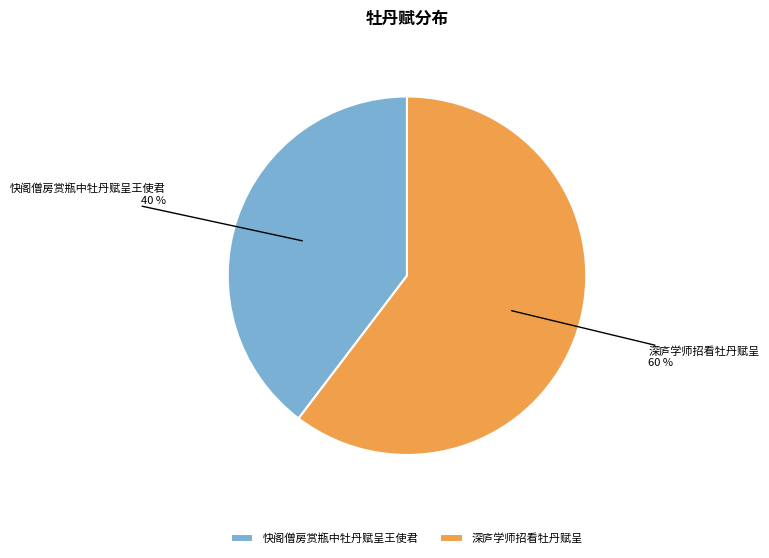

Is it true that 快阁僧房赏瓶中牡丹赋呈王使君 is 47% of the pie?

False